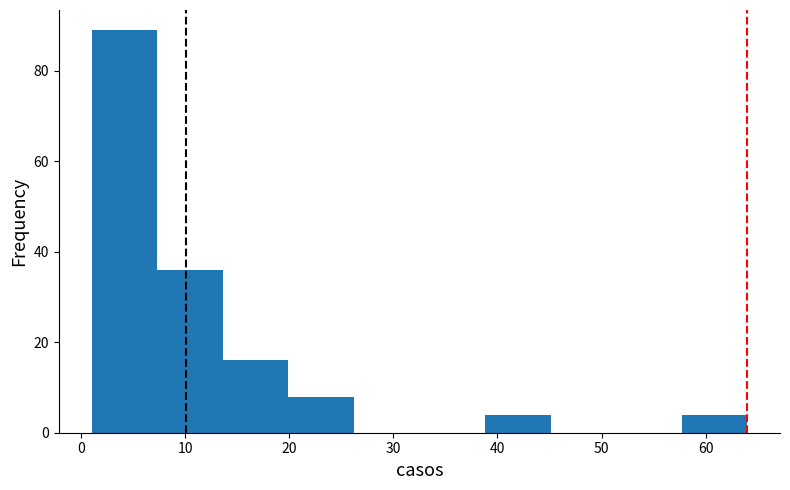

How tall is the bar that spans 7.3 to 13.6 on the x-axis? Neither the bar edges nor the heights are printed on the chart, so give them approximately, as read against the axes.

36